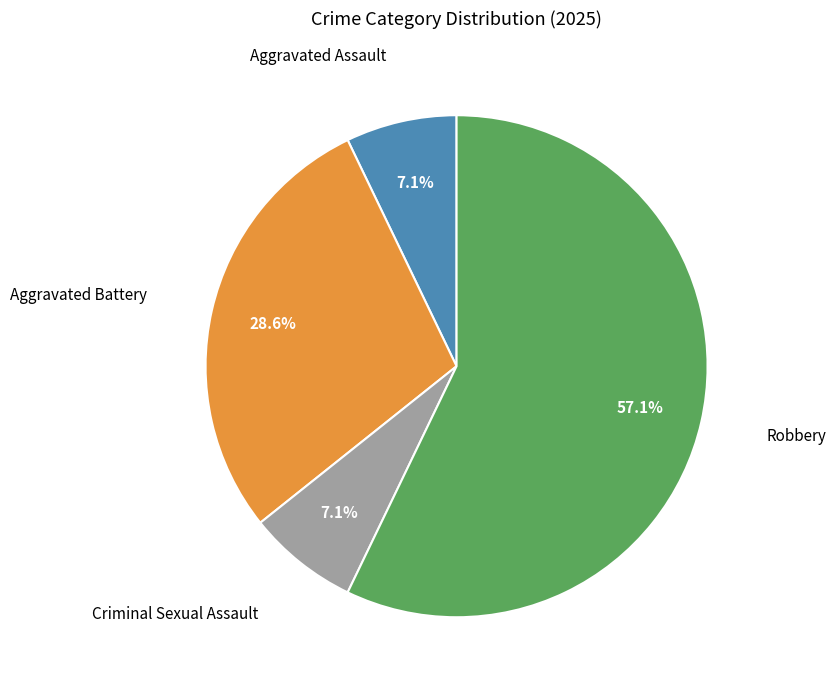

Does any single category account for the majority?

Yes